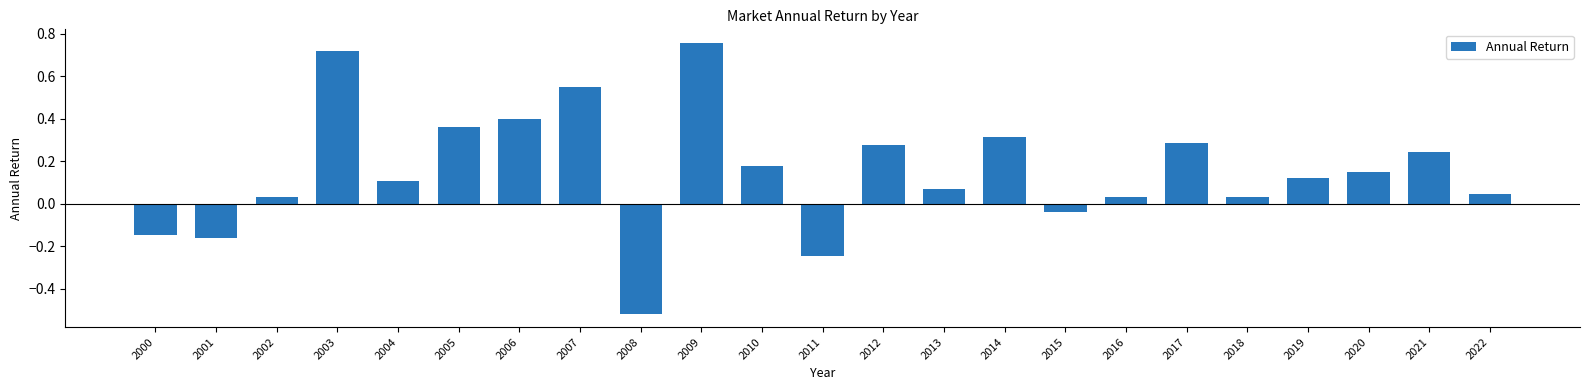

The value at 2014 is 0.3. True or false?

True